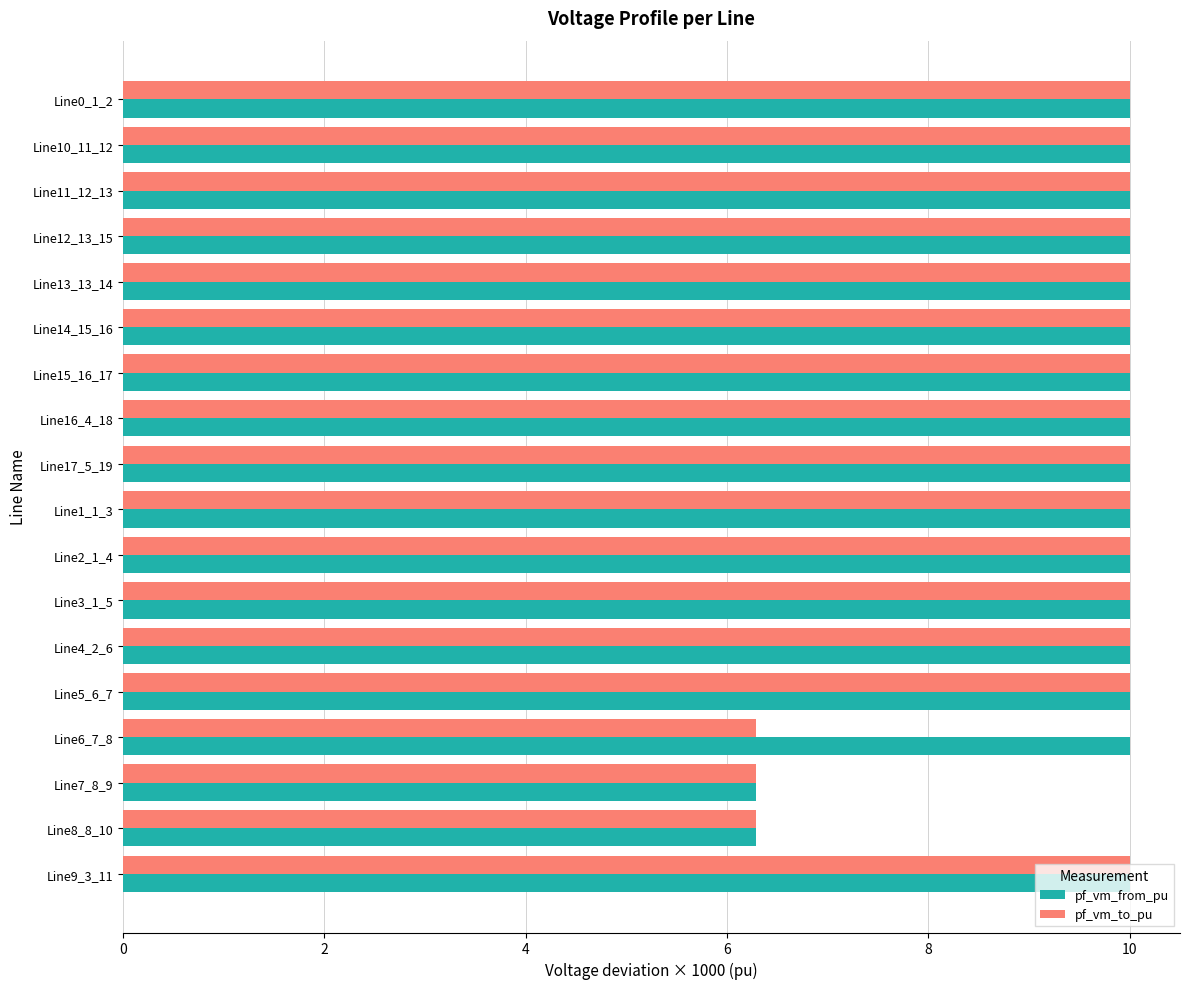

What is the average value of the pf_vm_from_pu series?

9.6